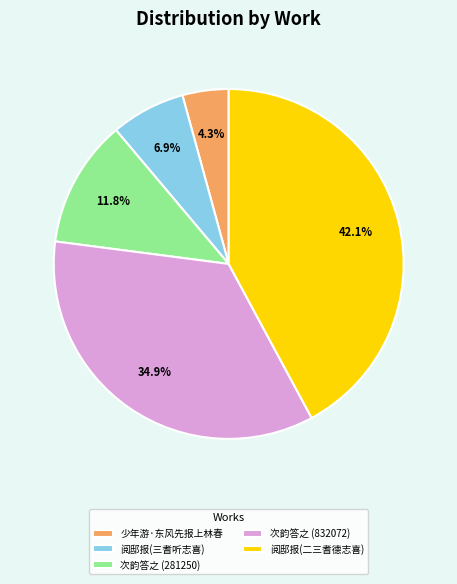

Between 次韵答之 (832072) and 少年游·东风先报上林春, which is larger?

次韵答之 (832072)